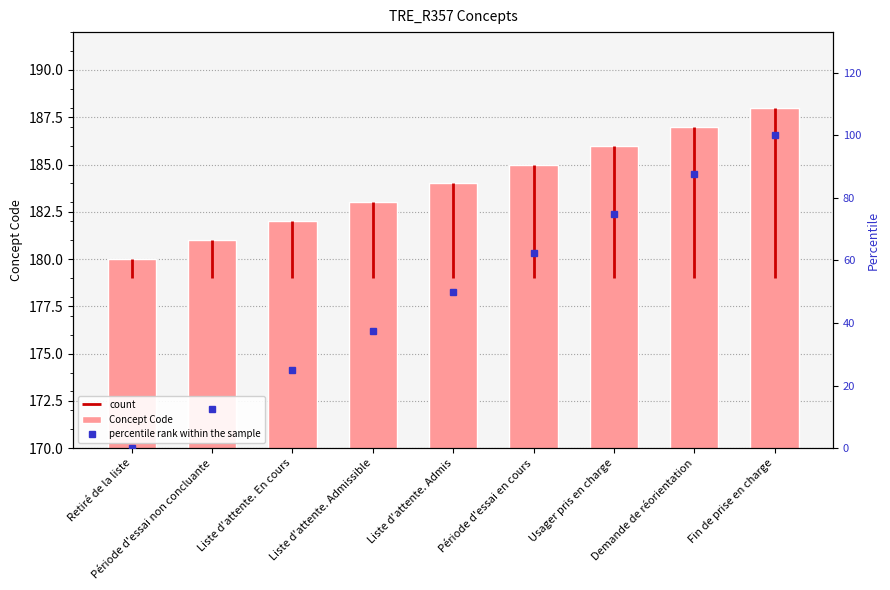

What is the spread (max minus min) of values at Période d'essai en cours?

122.5